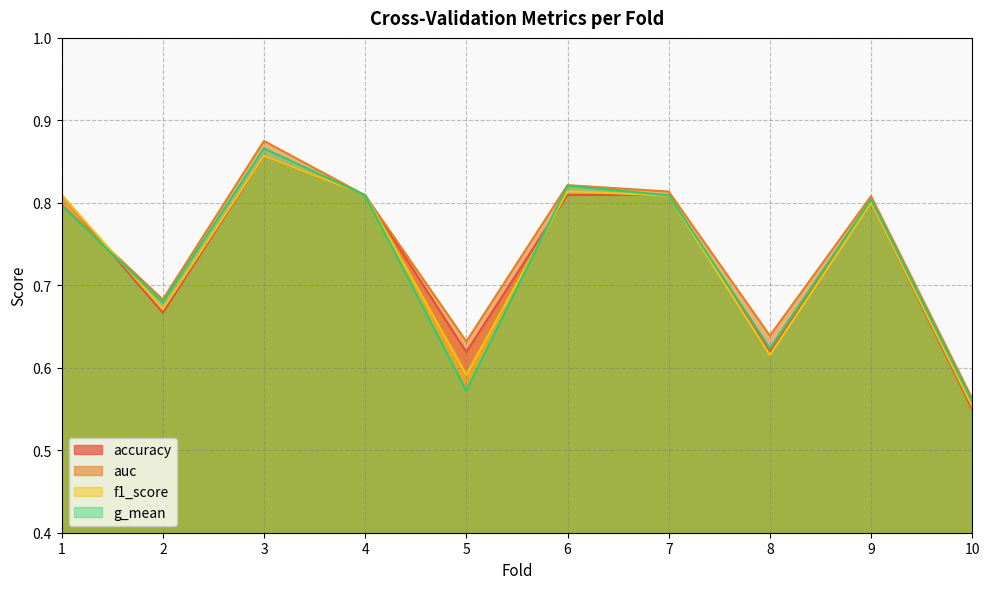

What is the sum of the accuracy values at 9 and 7?

1.6